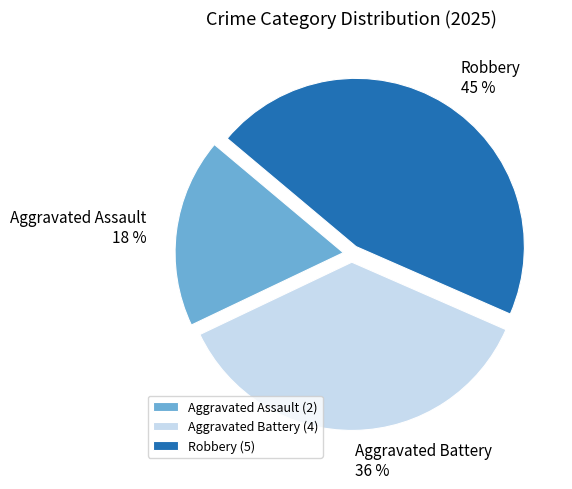

Count the number of slices in the pie.

3